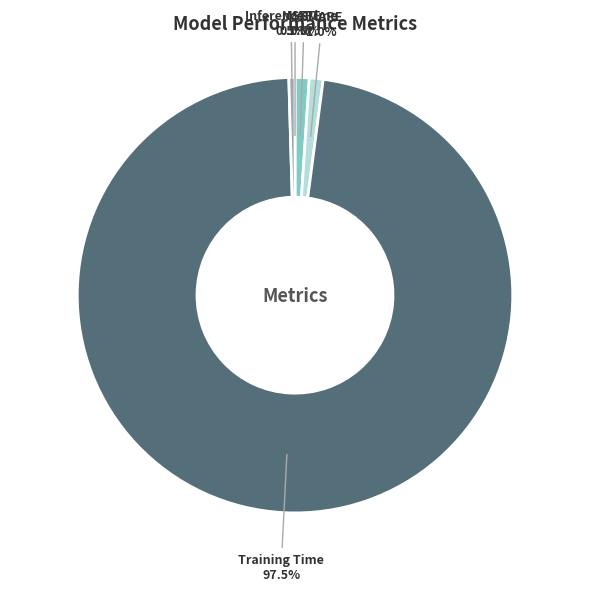

Do Inference Time and MAPE together represent more than half of the pie?

No